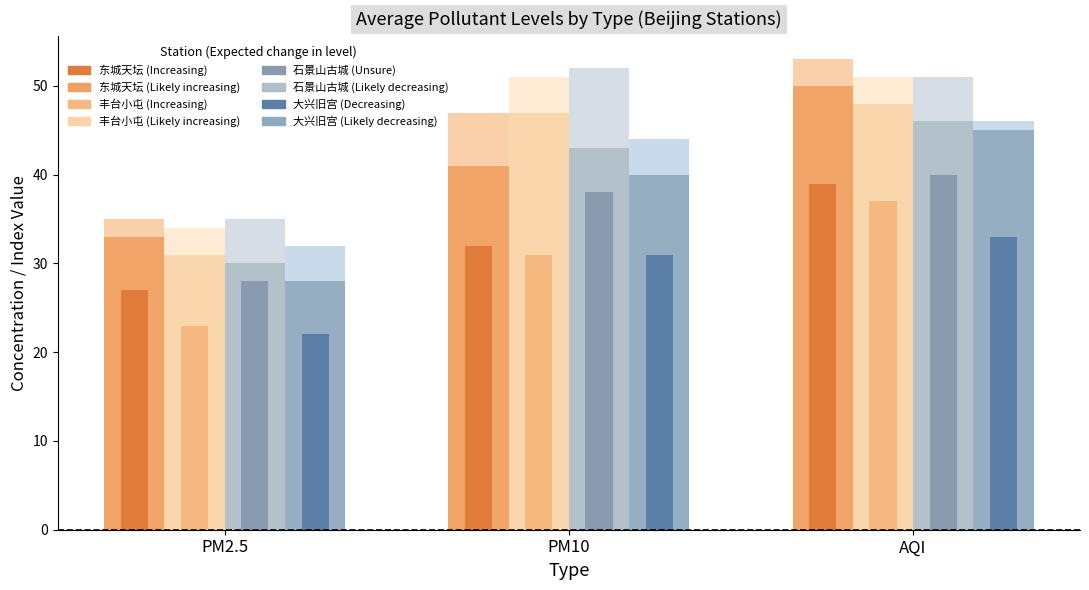

How many bars are there in each group?

4